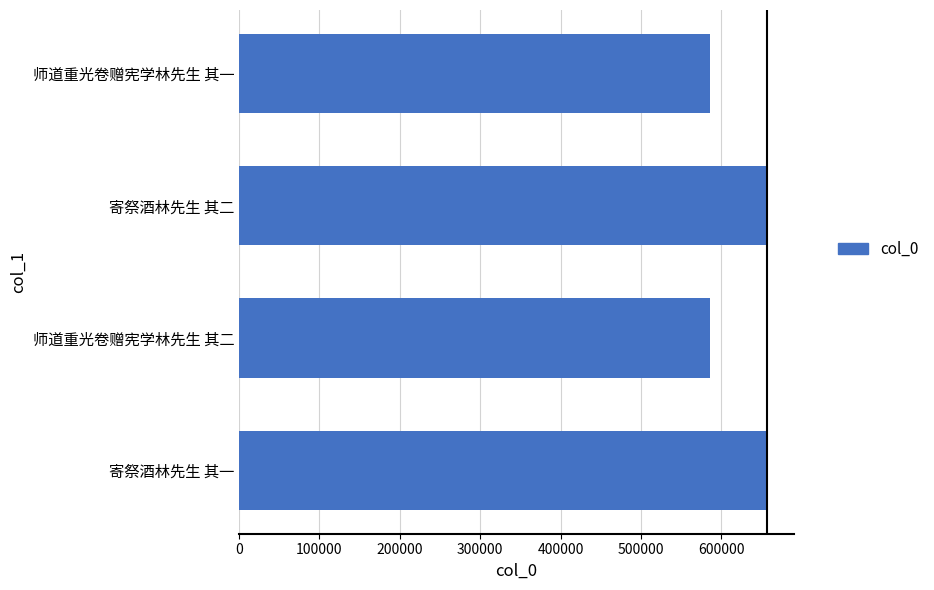

What is the average value?

621886